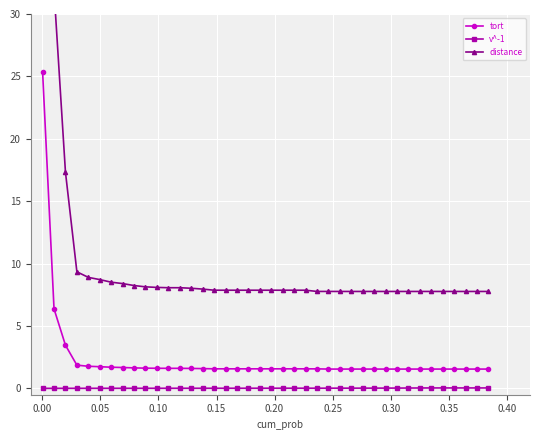

What is the lowest value of the tort series?

1.6